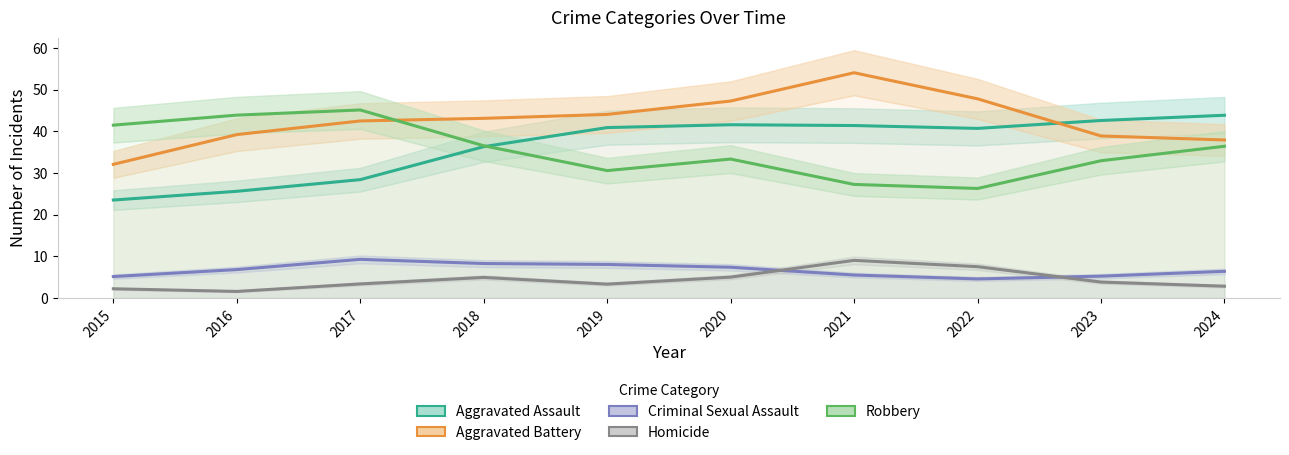

How many data points in Aggravated Assault are above 40?

6